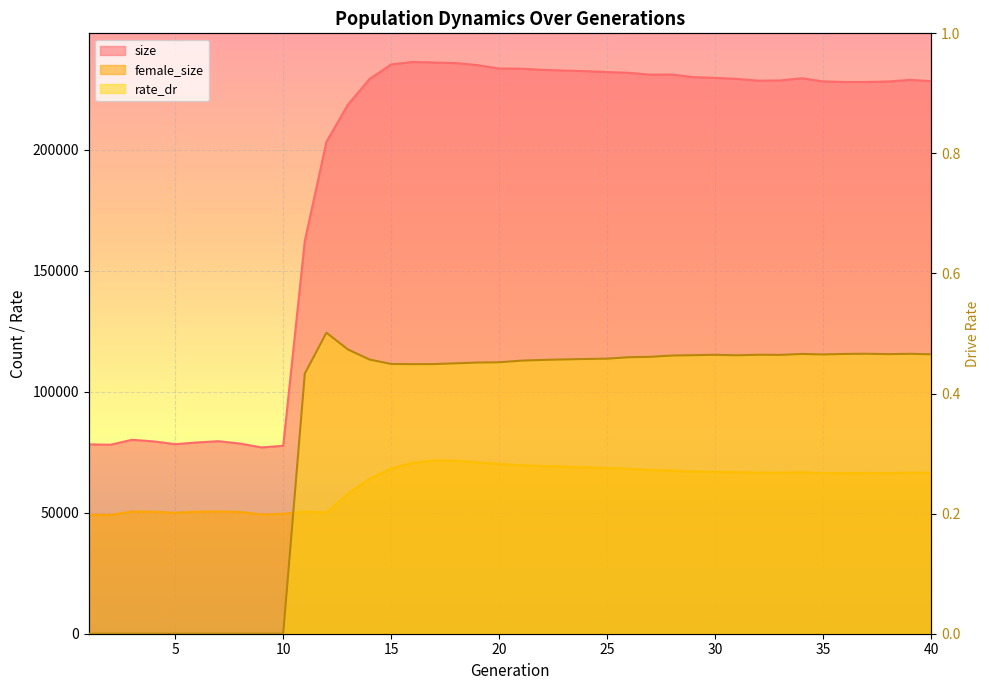

What value does the size series have at 33?

228563.0